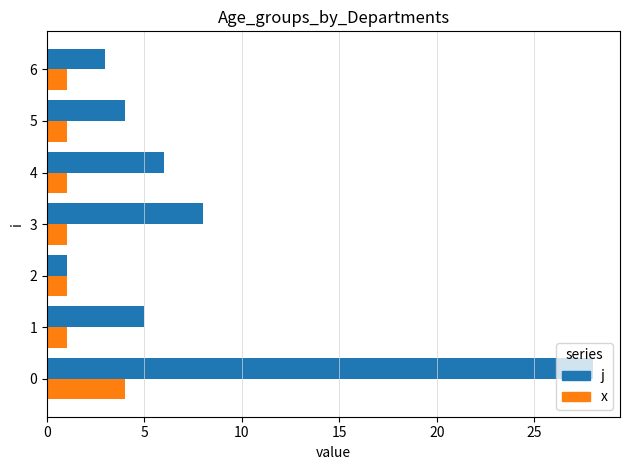

Which series has the largest range (max minus min)?

j